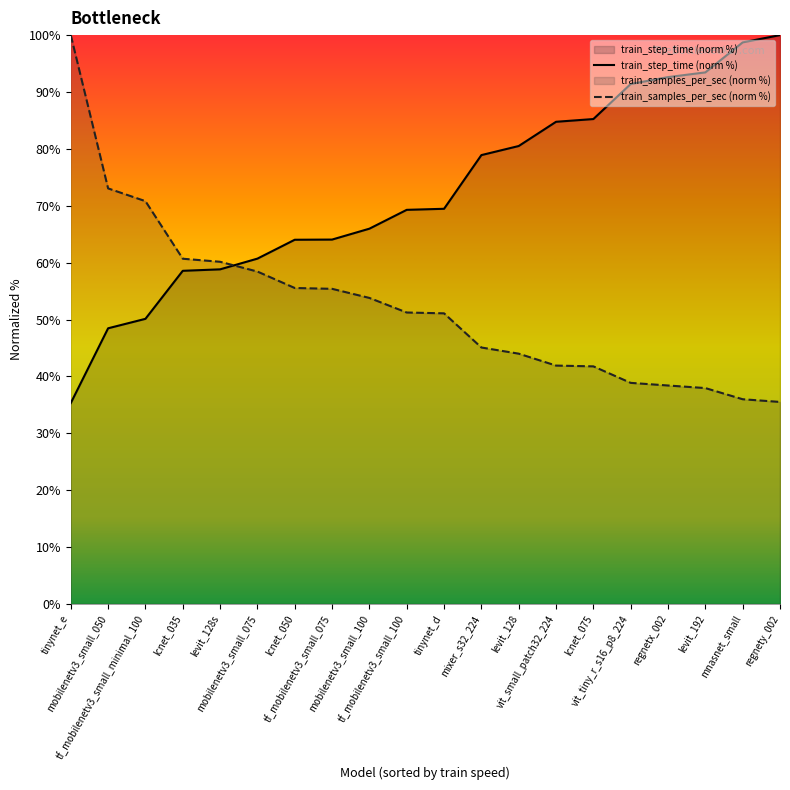

What value does the train_step_time series have at mixer_s32_224?

78.9